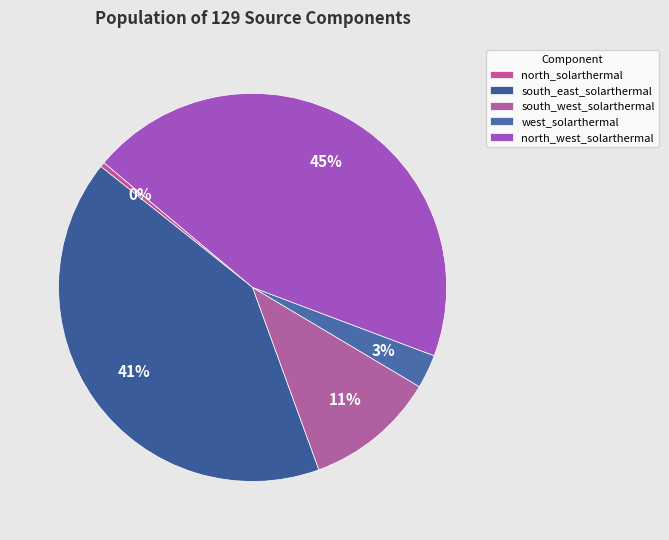

Which has a higher value, south_west_solarthermal or north_solarthermal?

south_west_solarthermal